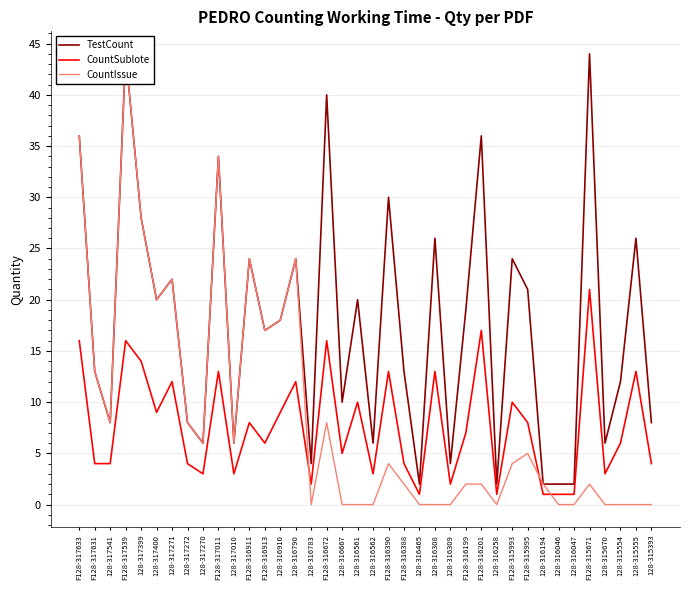

Rank the series by their maximum value, from highest to lowest.

TestCount, CountIssue, CountSublote